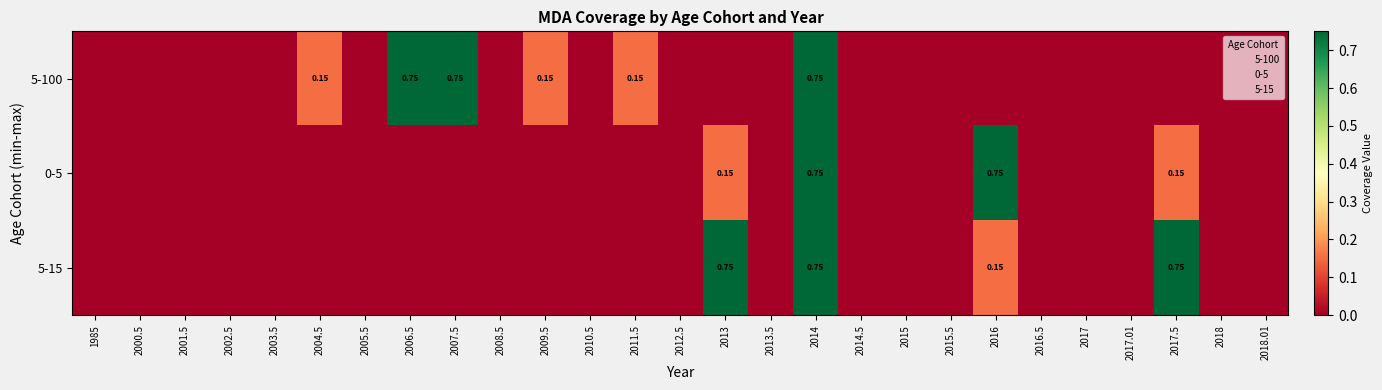

The value of 5-100 at 1985 is 0.0. True or false?

True